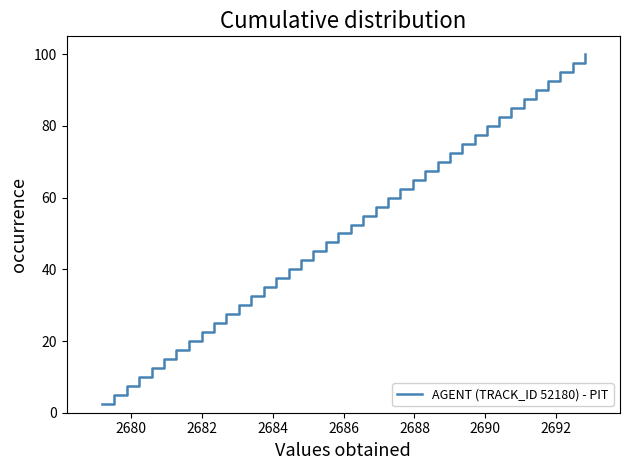

What is the smallest value displayed?

2.5